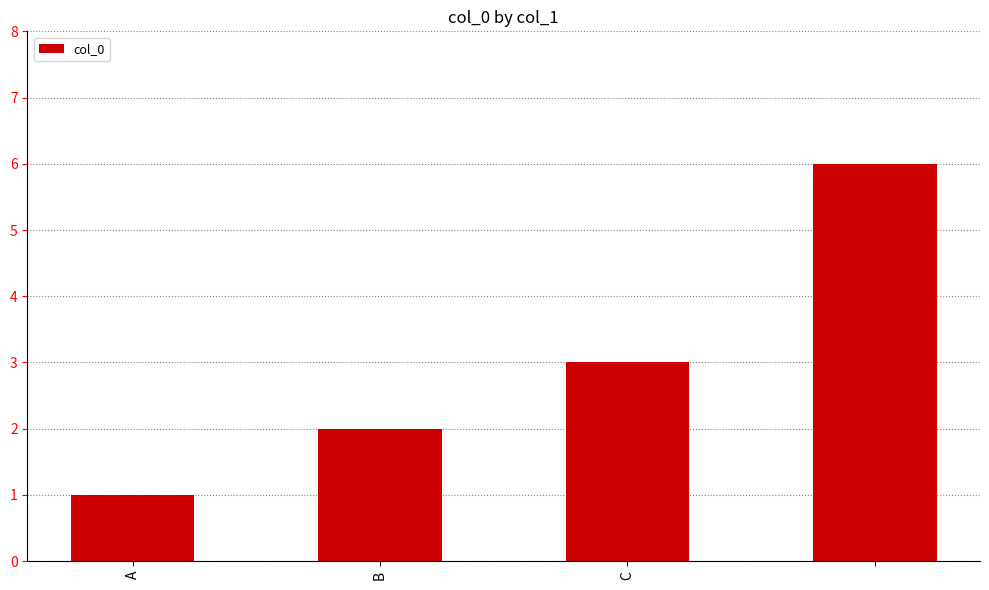

What is the greatest value displayed?

6